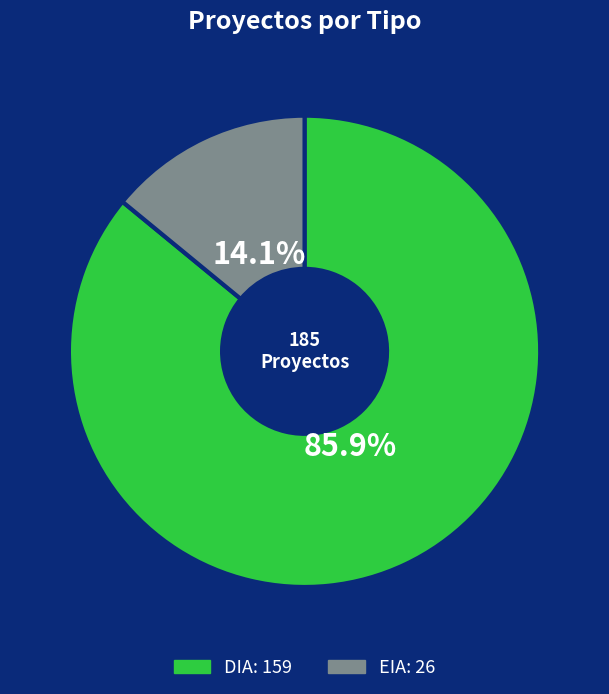

Rank the categories by value from highest to lowest.

DIA, EIA